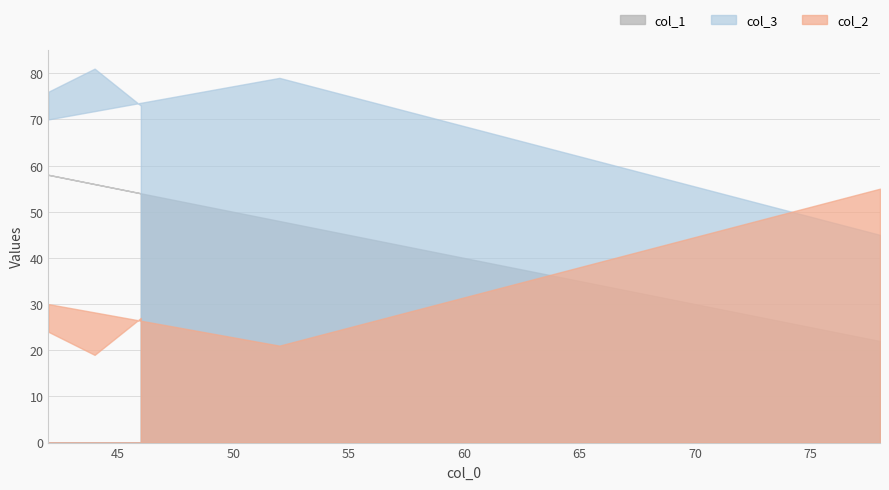

List the series in order of their peak value, lowest first.

col_2, col_1, col_3